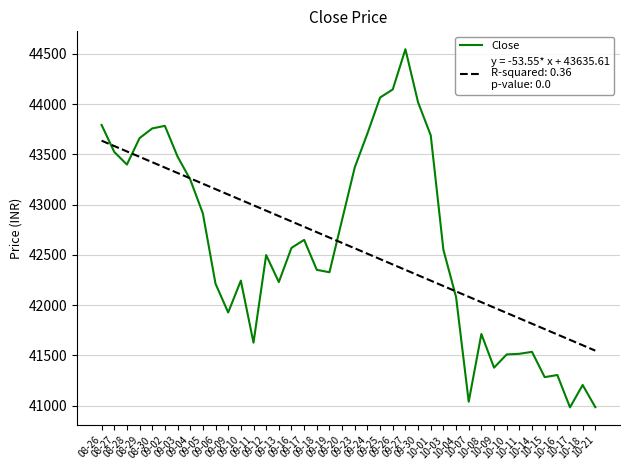

What is the smallest value displayed?

40983.0